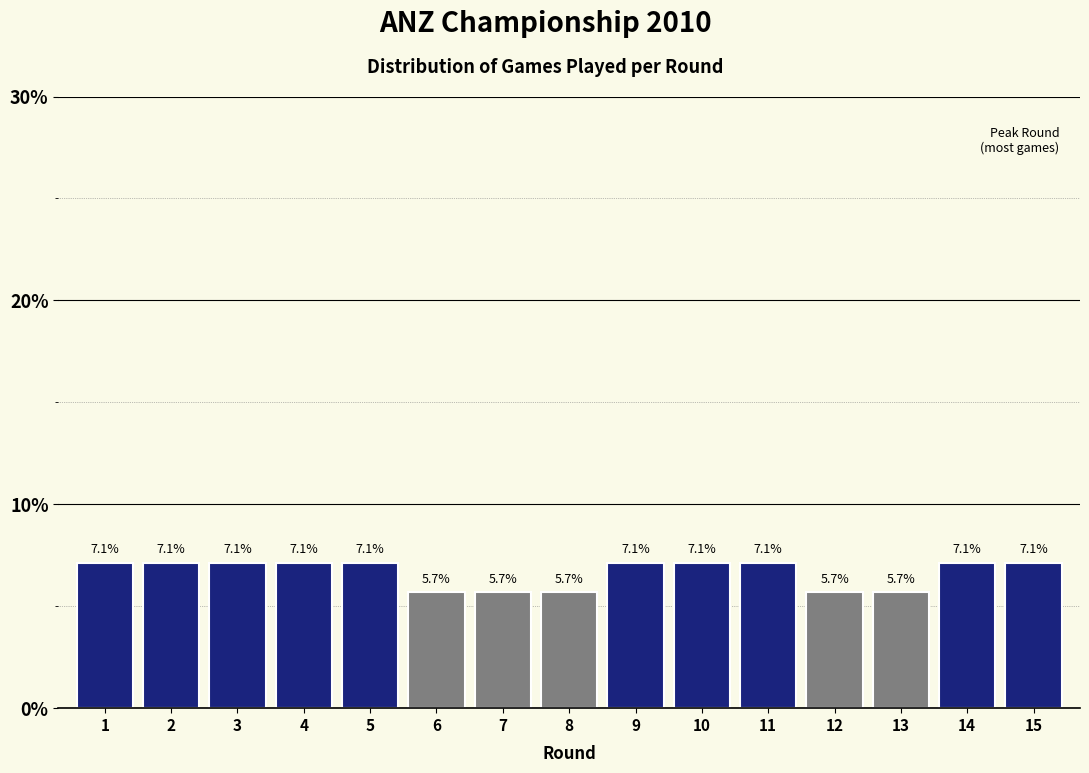

Reading right to left, what are all the values shown in this chart?

7.1	7.1	5.7	5.7	7.1	7.1	7.1	5.7	5.7	5.7	7.1	7.1	7.1	7.1	7.1